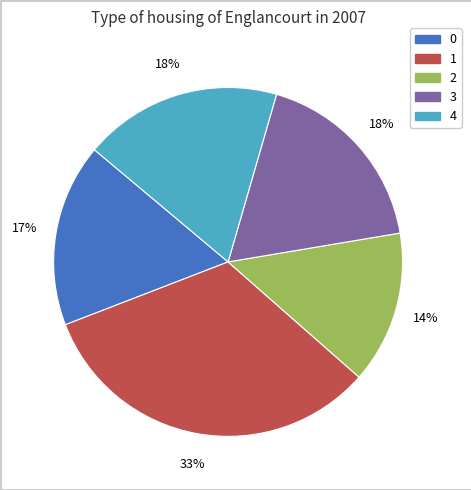

Is 4 the majority of the pie?

No